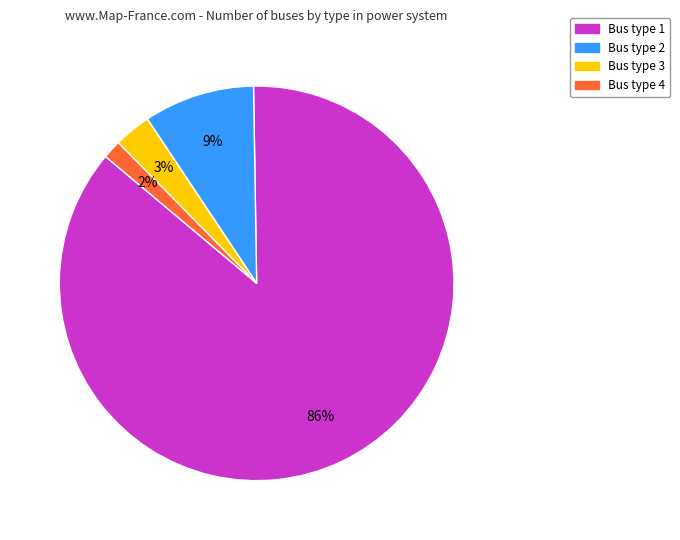

Does any single category account for the majority?

Yes